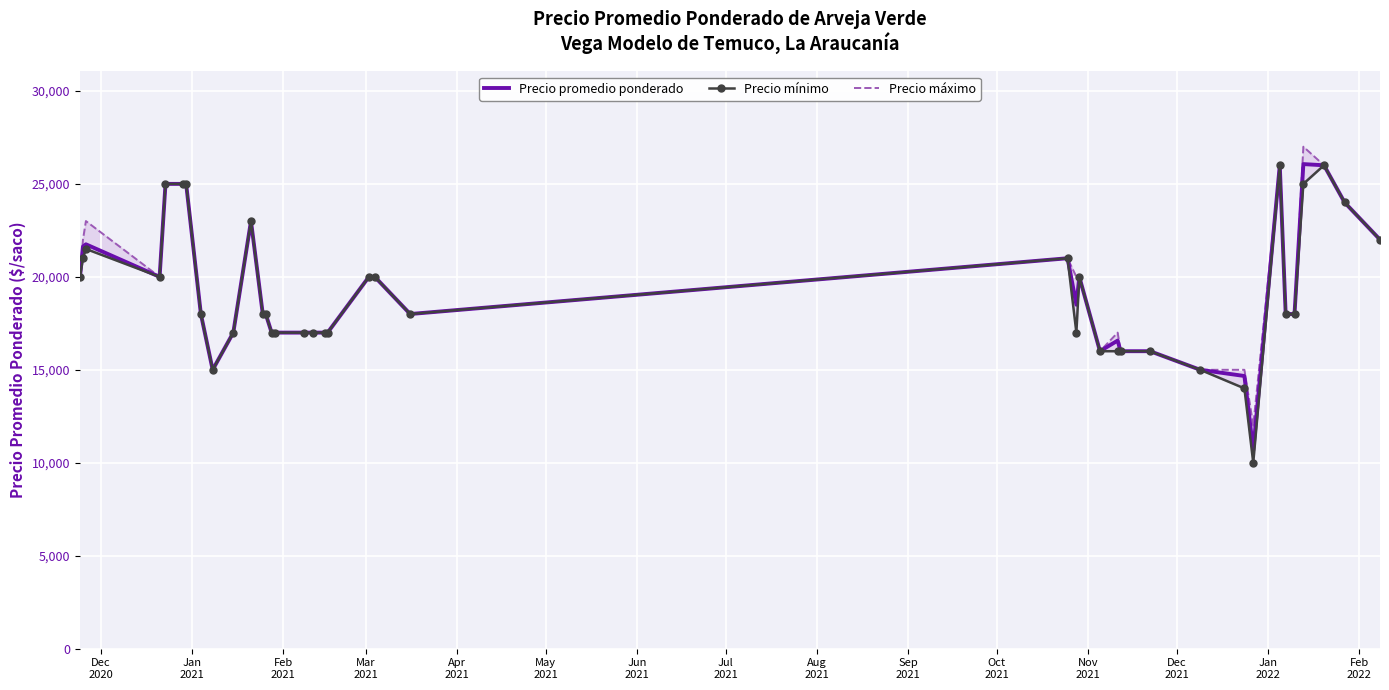

What is the minimum value for Precio promedio ponderado?

10667